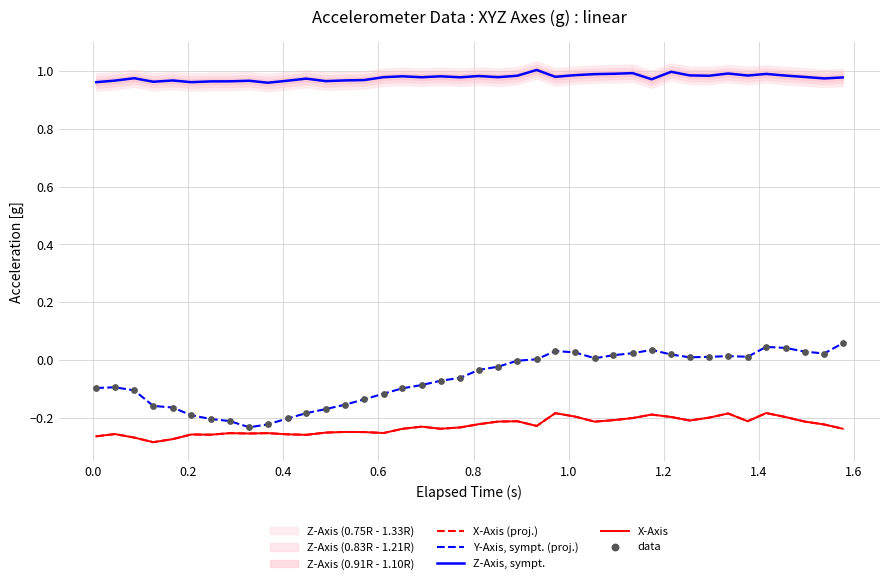

Which series contains the lowest Y value?

X-Axis (proj.)